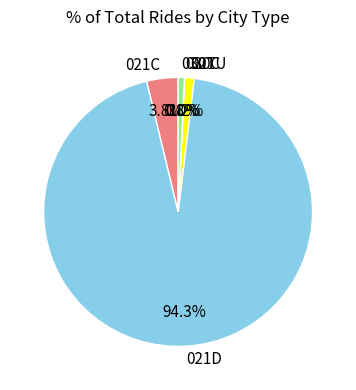

What percentage is the 021C slice, to the nearest percent?

4%